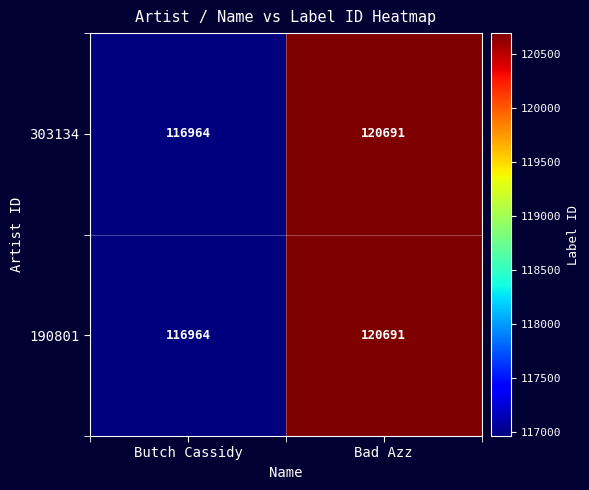

What is the greatest value displayed?

120691